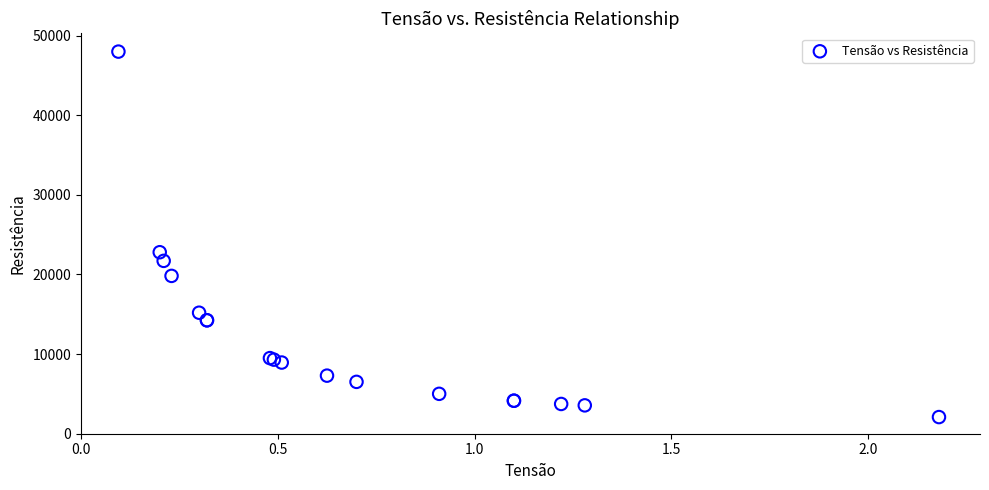

What Y value in the scatter plot is closest to 25035?

22790.6